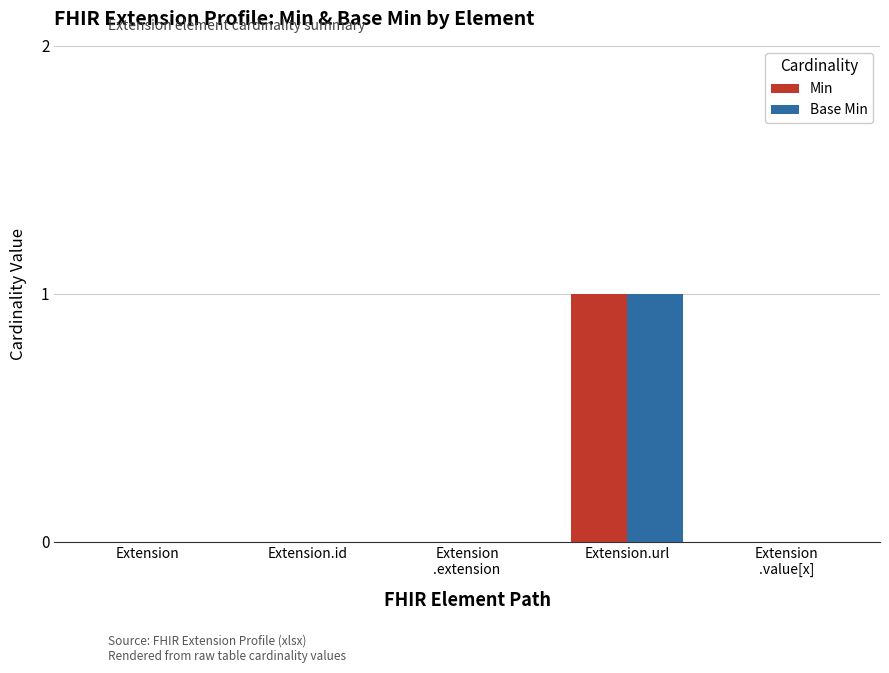

Is it true that Min equals 1 at Extension.id?

False